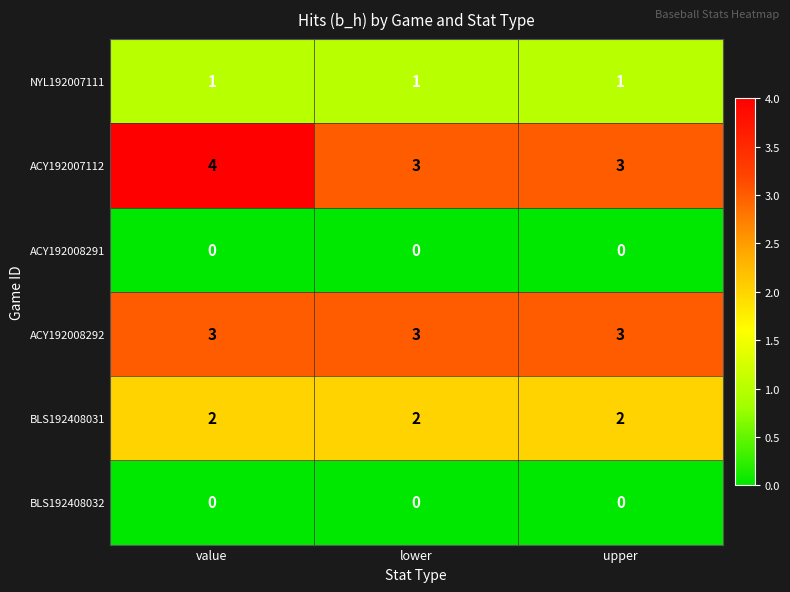

At how many categories does at least one series exceed 1?

3